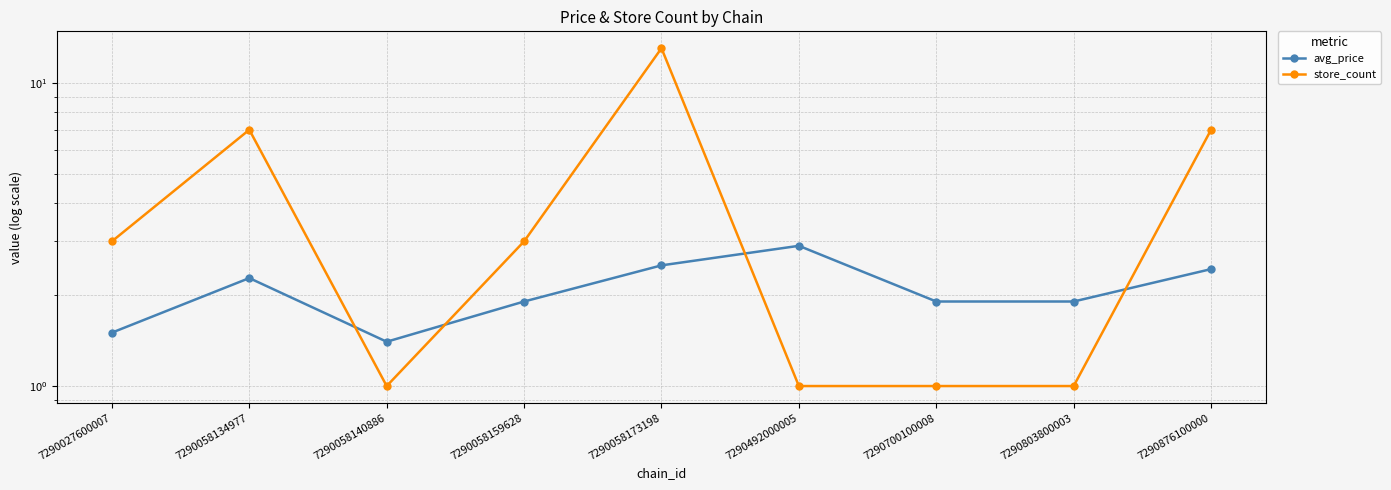

Is it true that avg_price equals 2.4 at 7290876100000?

True